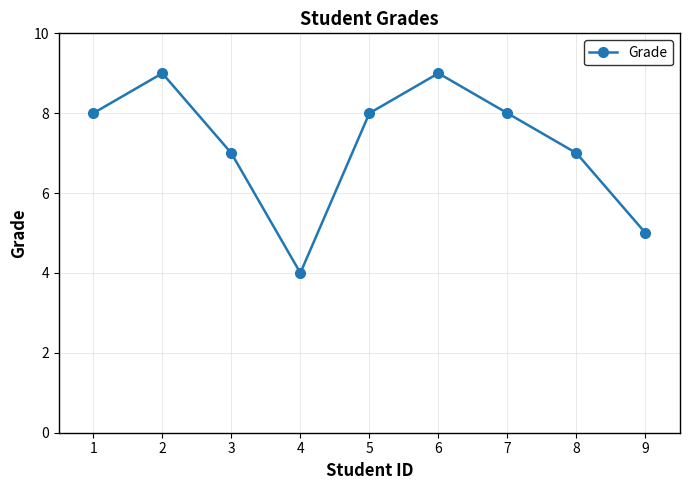

What is the approximate value at 1?

8